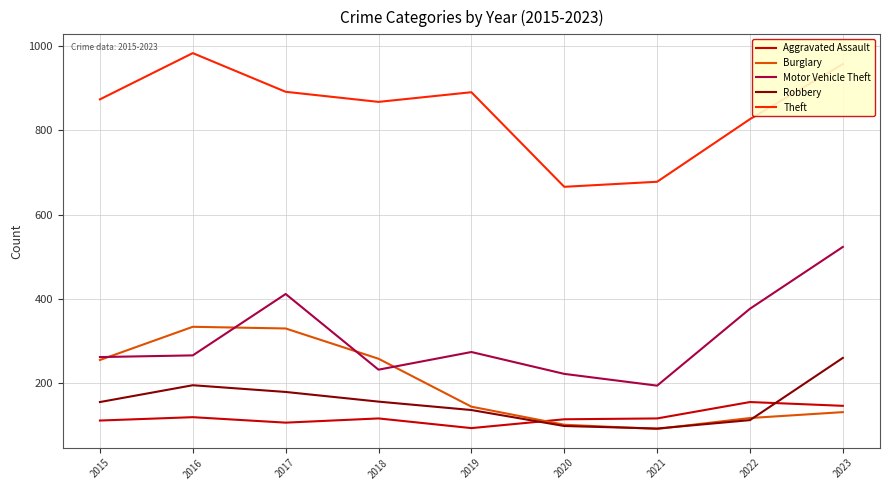

The Burglary series shows 181 at 2022. True or false?

False